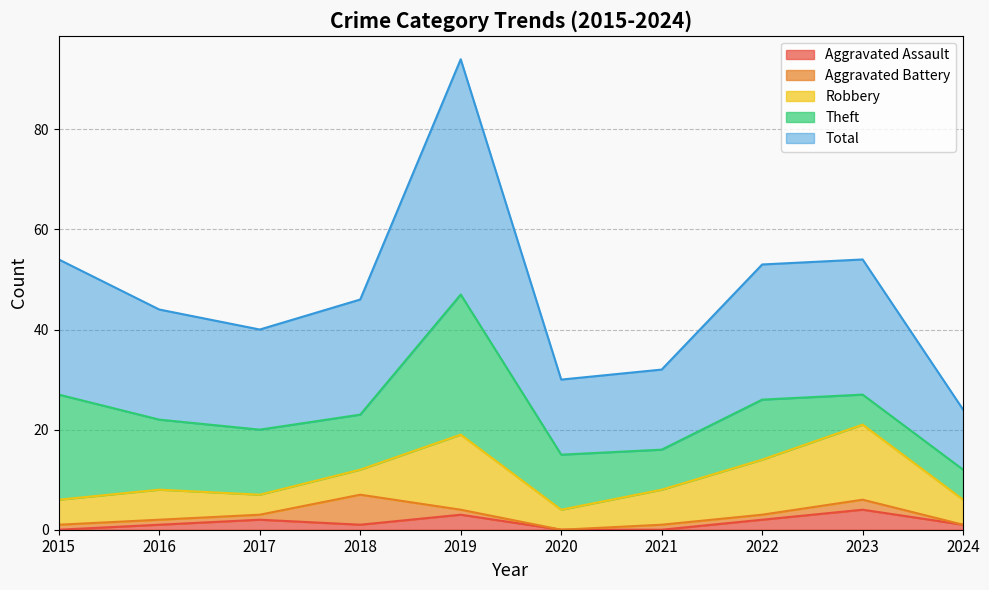

True or false: Robbery has a value of 8 at 2018.

False